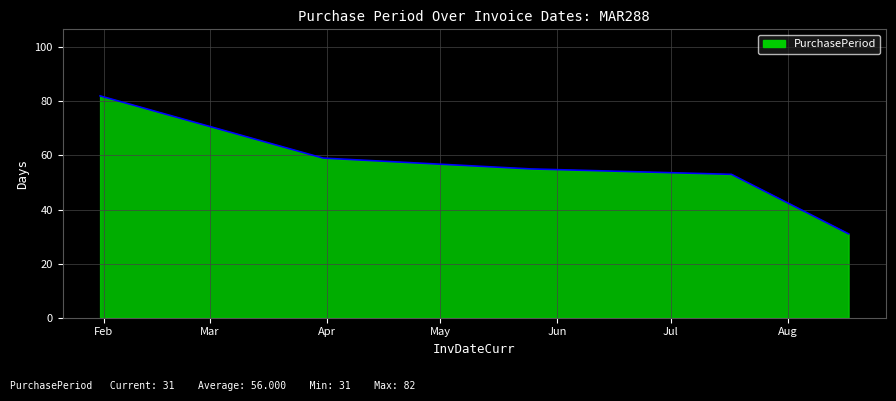

What is the difference between the second highest and minimum values?

28